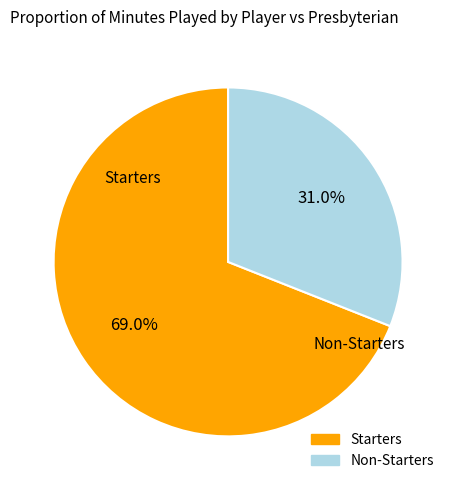

Is there a majority slice in this chart?

Yes